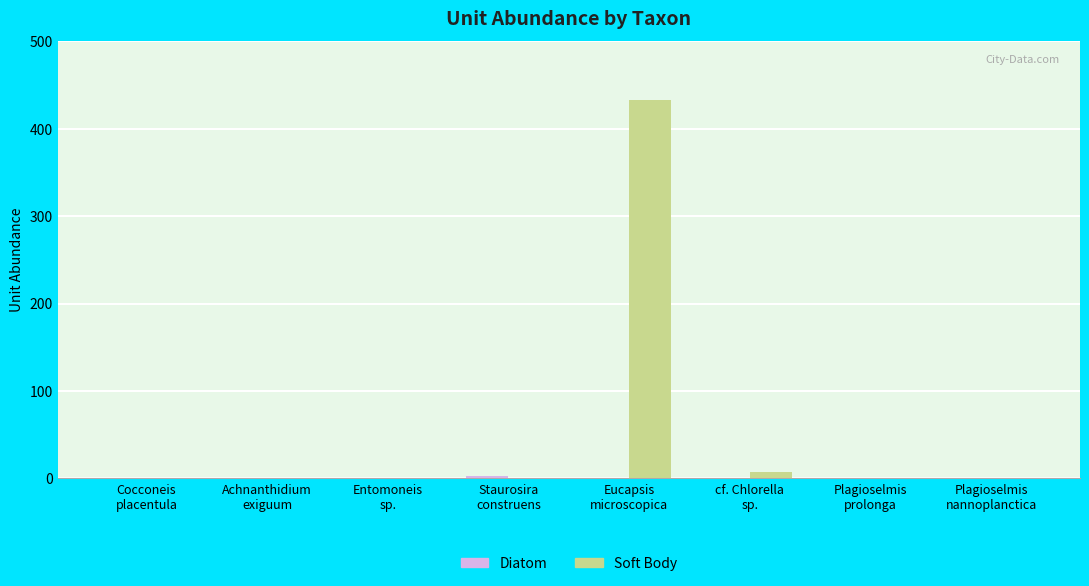

What is the maximum value for Soft Body?

433